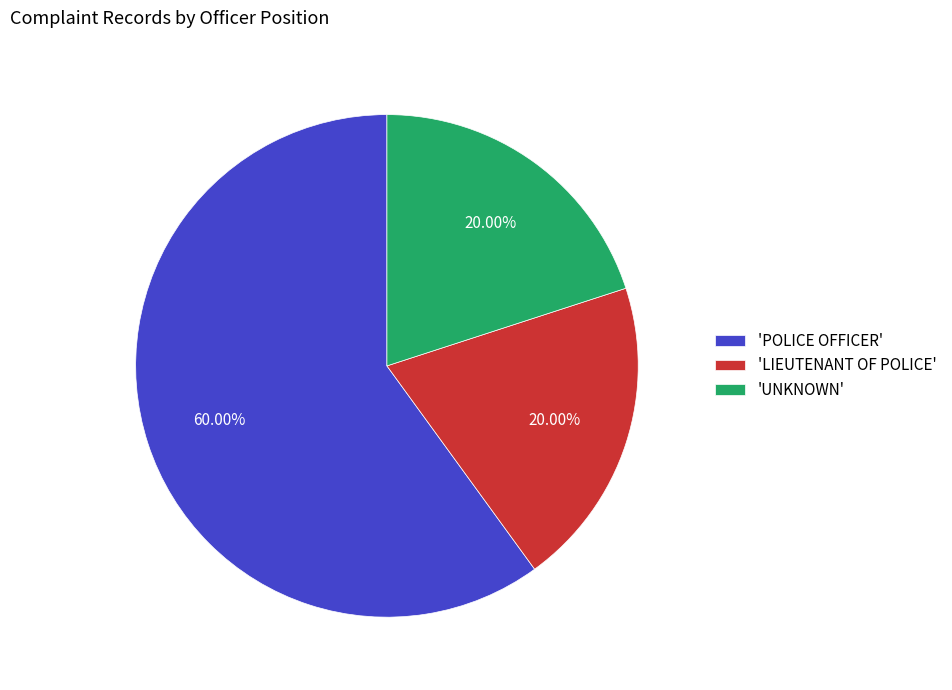

What is the largest slice in the pie chart?

'POLICE OFFICER'